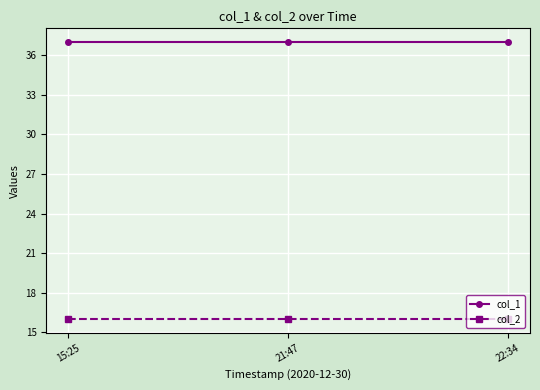

Rank the series by their maximum value, from highest to lowest.

col_1, col_2